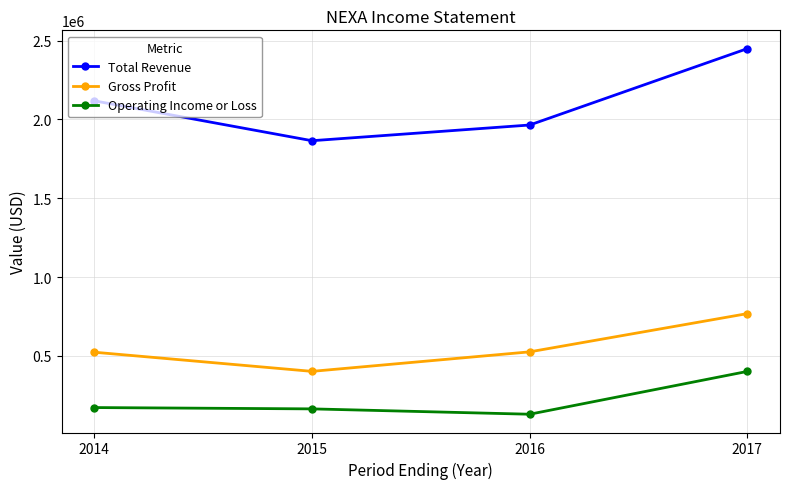

Which series has the largest range (max minus min)?

Total Revenue